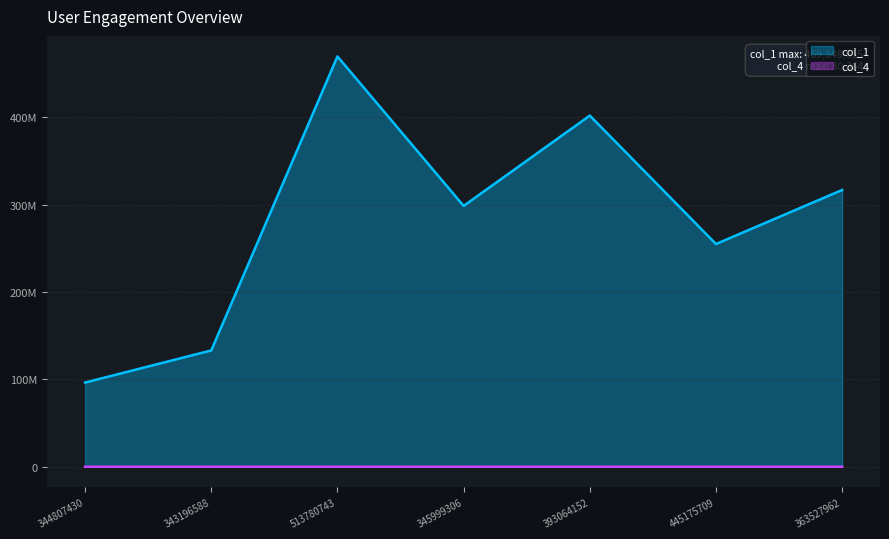

At which category is the sum across all series the highest?

513780743